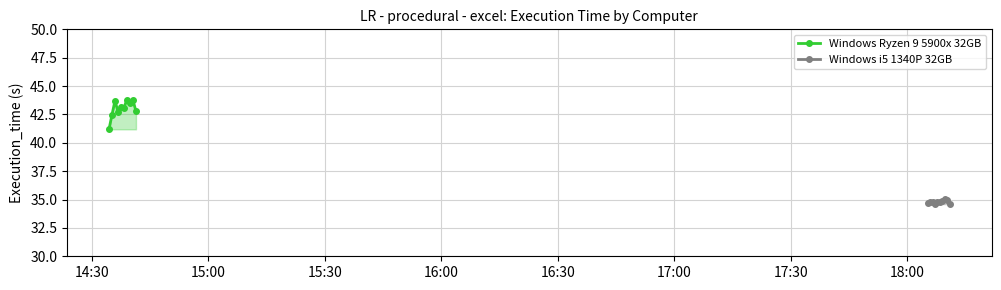

What is the maximum value for Windows Ryzen 9 5900x 32GB?

43.8